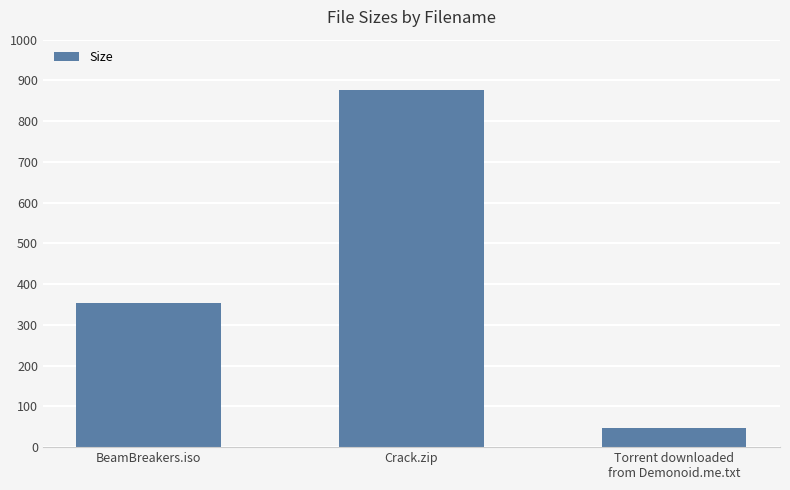

What is the maximum value shown in the chart?

875.6